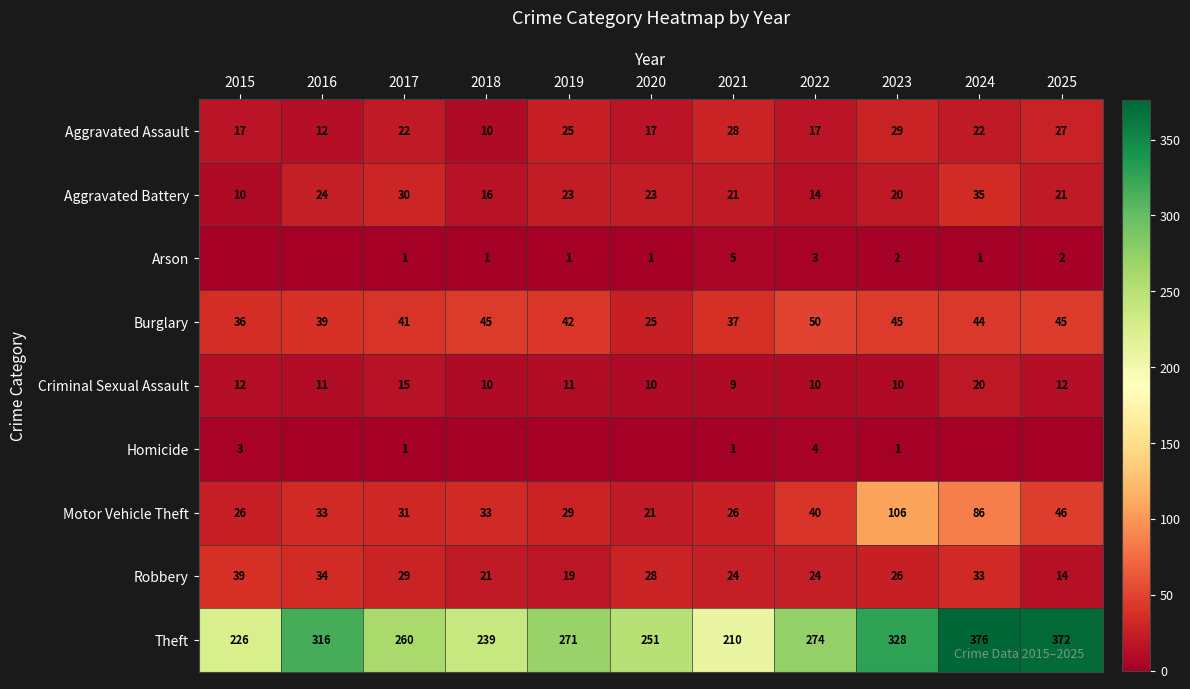

What is the difference between the maximum and minimum values in the Robbery series?

25